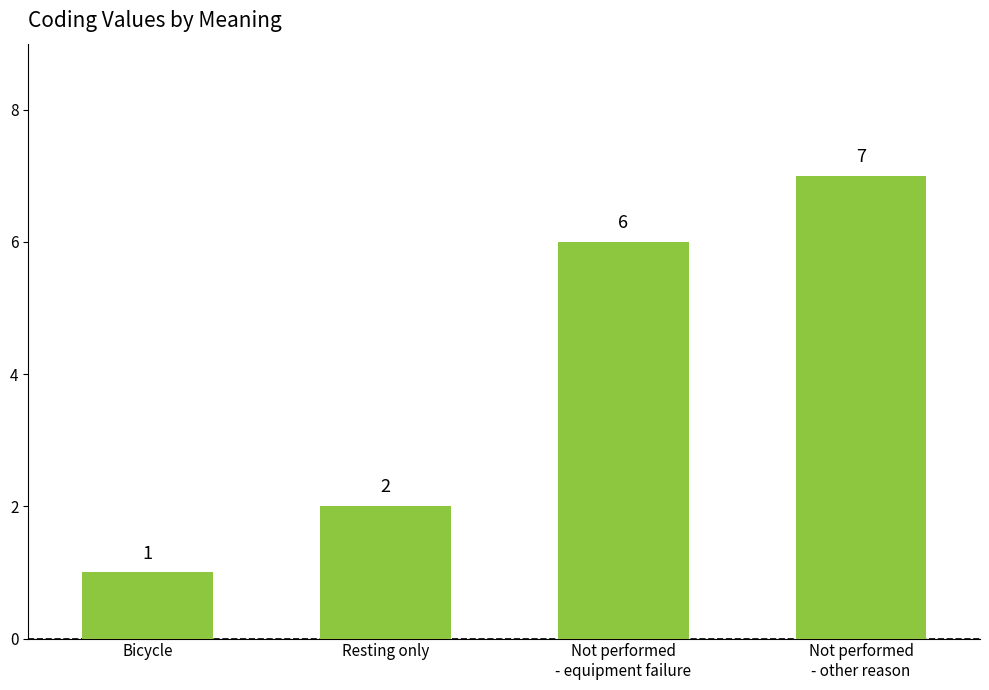

Where is the data nearest to the value 4?

Resting only